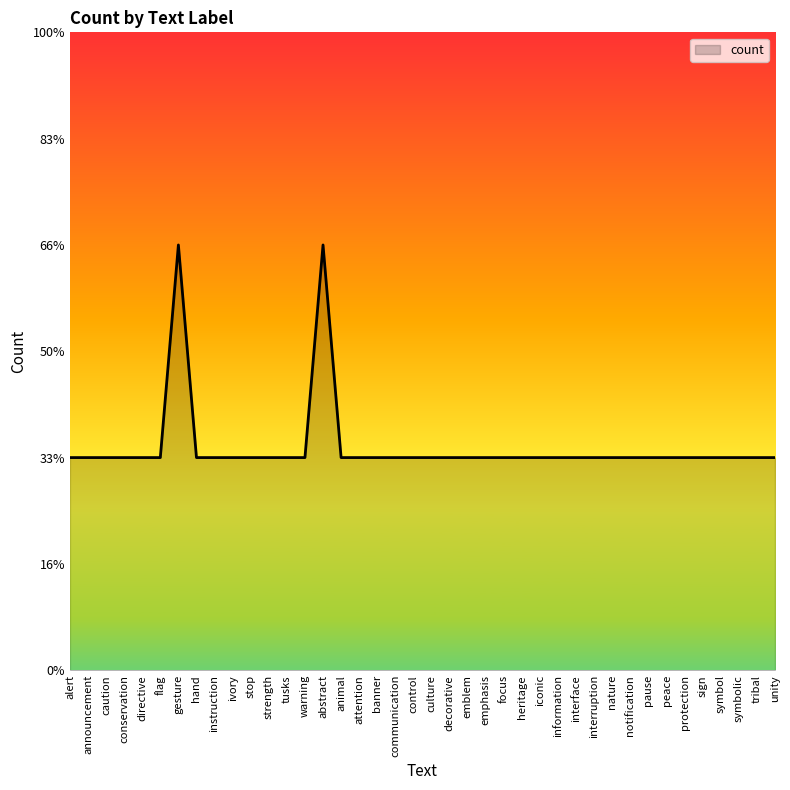

Does the chart display data point markers on the line(s)?

No